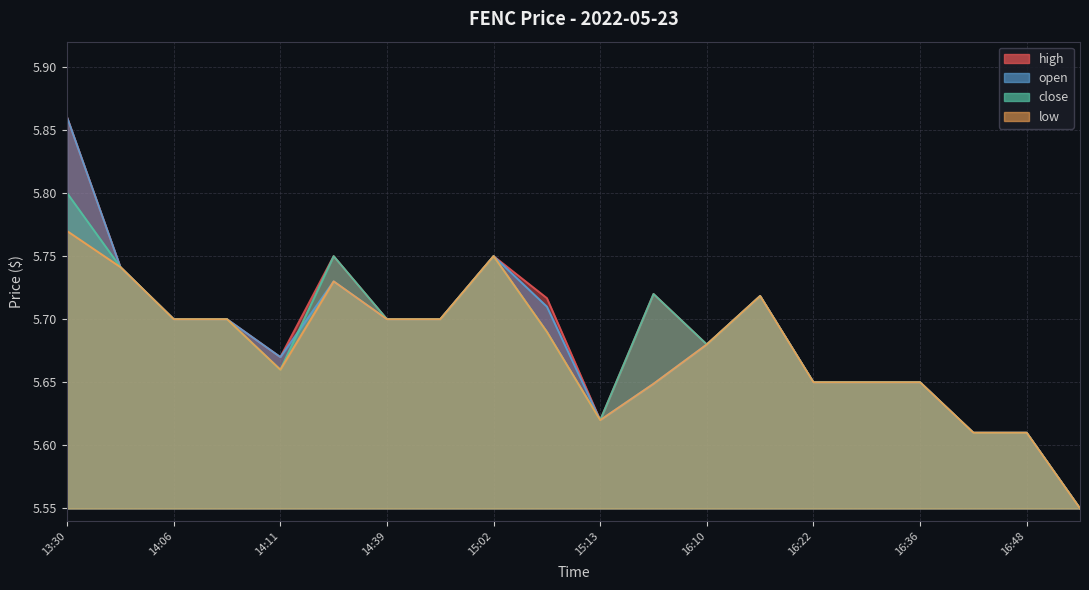

Is the value of high at 16:48 greater than the value of open at 13:30?

No